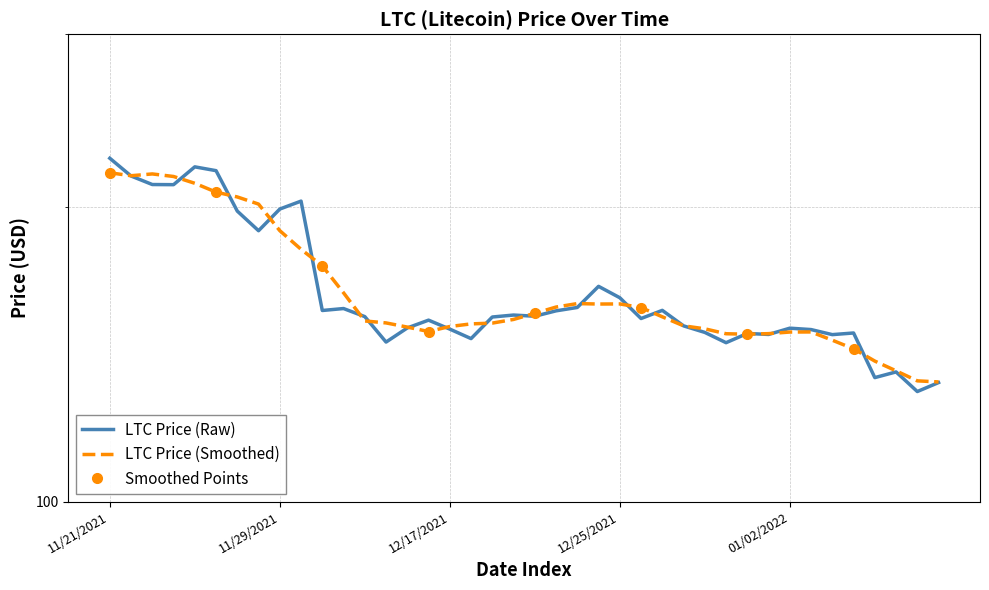

Reading left to right, transcribe all the data shown in this chart.

11/21/2021=224.1	11/22/2021=215.0	11/23/2021=210.7	11/24/2021=210.6	11/25/2021=219.6	11/26/2021=217.7	11/27/2021=197.9	11/28/2021=189.0	11/29/2021=198.9	11/30/2021=202.6	12/12/2021=156.7	12/12/2021=157.4	12/13/2021=154.5	12/14/2021=145.5	12/15/2021=150.4	12/16/2021=153.2	12/17/2021=150.0	12/18/2021=146.7	12/19/2021=154.3	12/20/2021=155.0	12/21/2021=154.6	12/22/2021=156.6	12/23/2021=157.8	12/24/2021=165.8	12/25/2021=161.5	12/26/2021=153.8	12/27/2021=156.8	12/28/2021=151.1	12/29/2021=148.8	12/30/2021=145.3	12/31/2021=148.5	01/01/2022=148.1	01/02/2022=150.3	01/03/2022=149.8	01/04/2022=148.1	01/05/2022=148.6	01/06/2022=133.8	01/06/2022=135.6	01/07/2022=129.5	01/08/2022=132.3